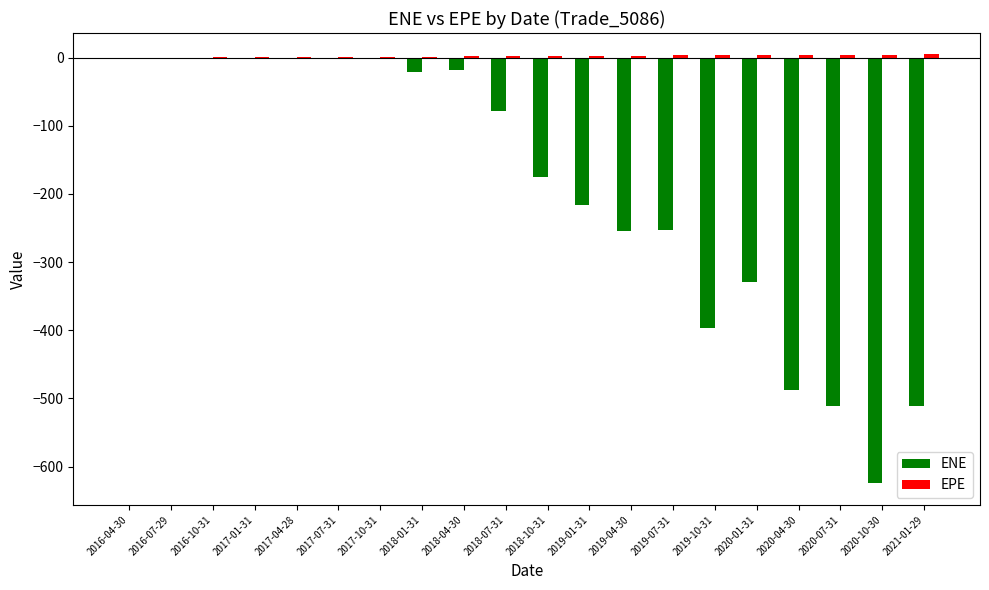

Between 2017-04-28 and 2020-10-30, which series saw the biggest shift?

ENE